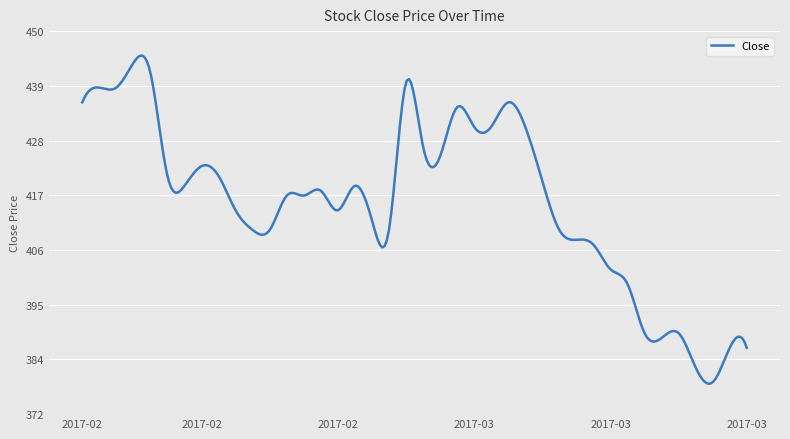

What is the difference between the maximum and minimum values?

66.8